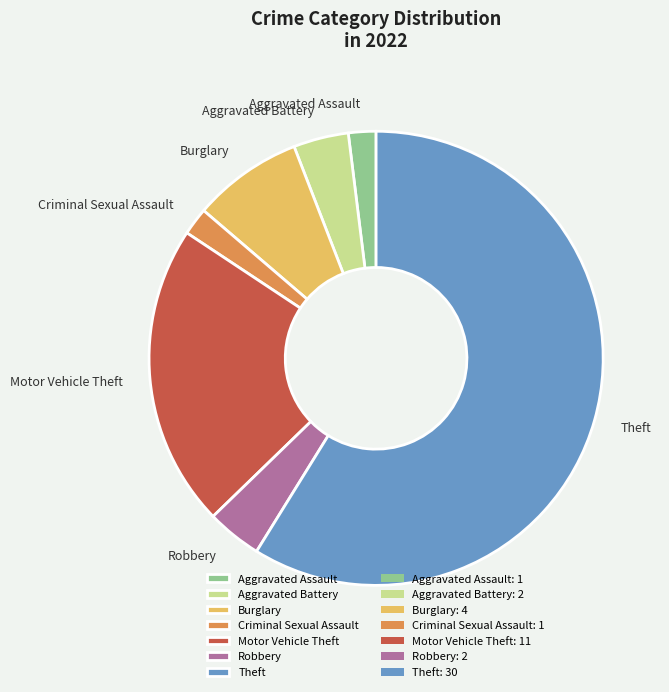

Count the number of slices in the pie.

7